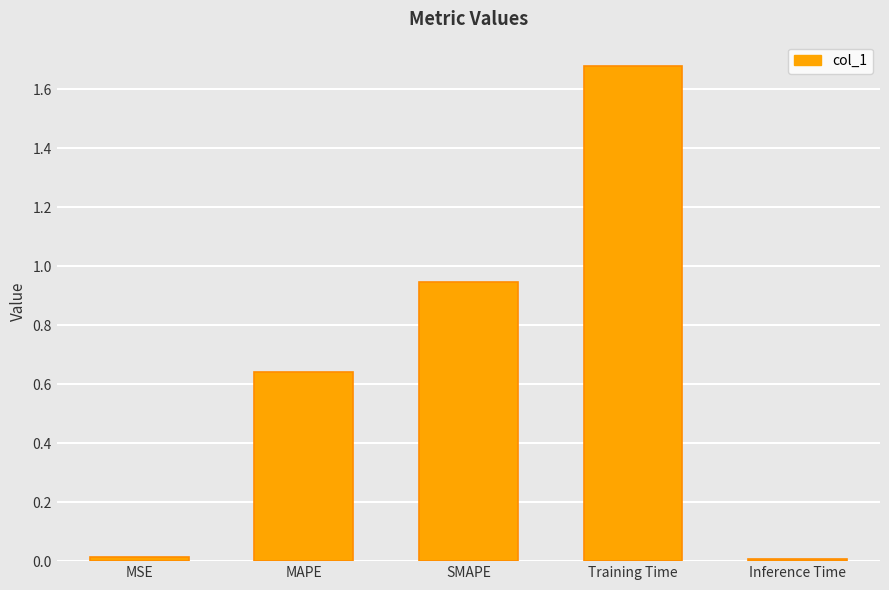

What is the label of the 1st bar from the left?

MSE